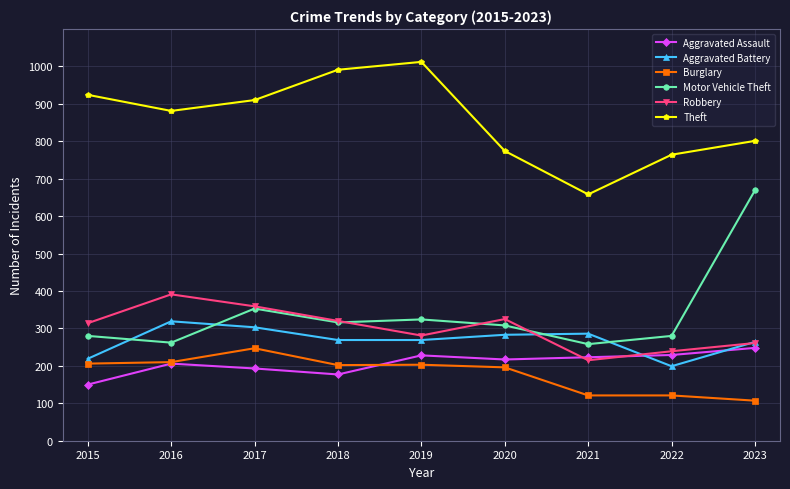

At how many categories does at least one series exceed 535?

9